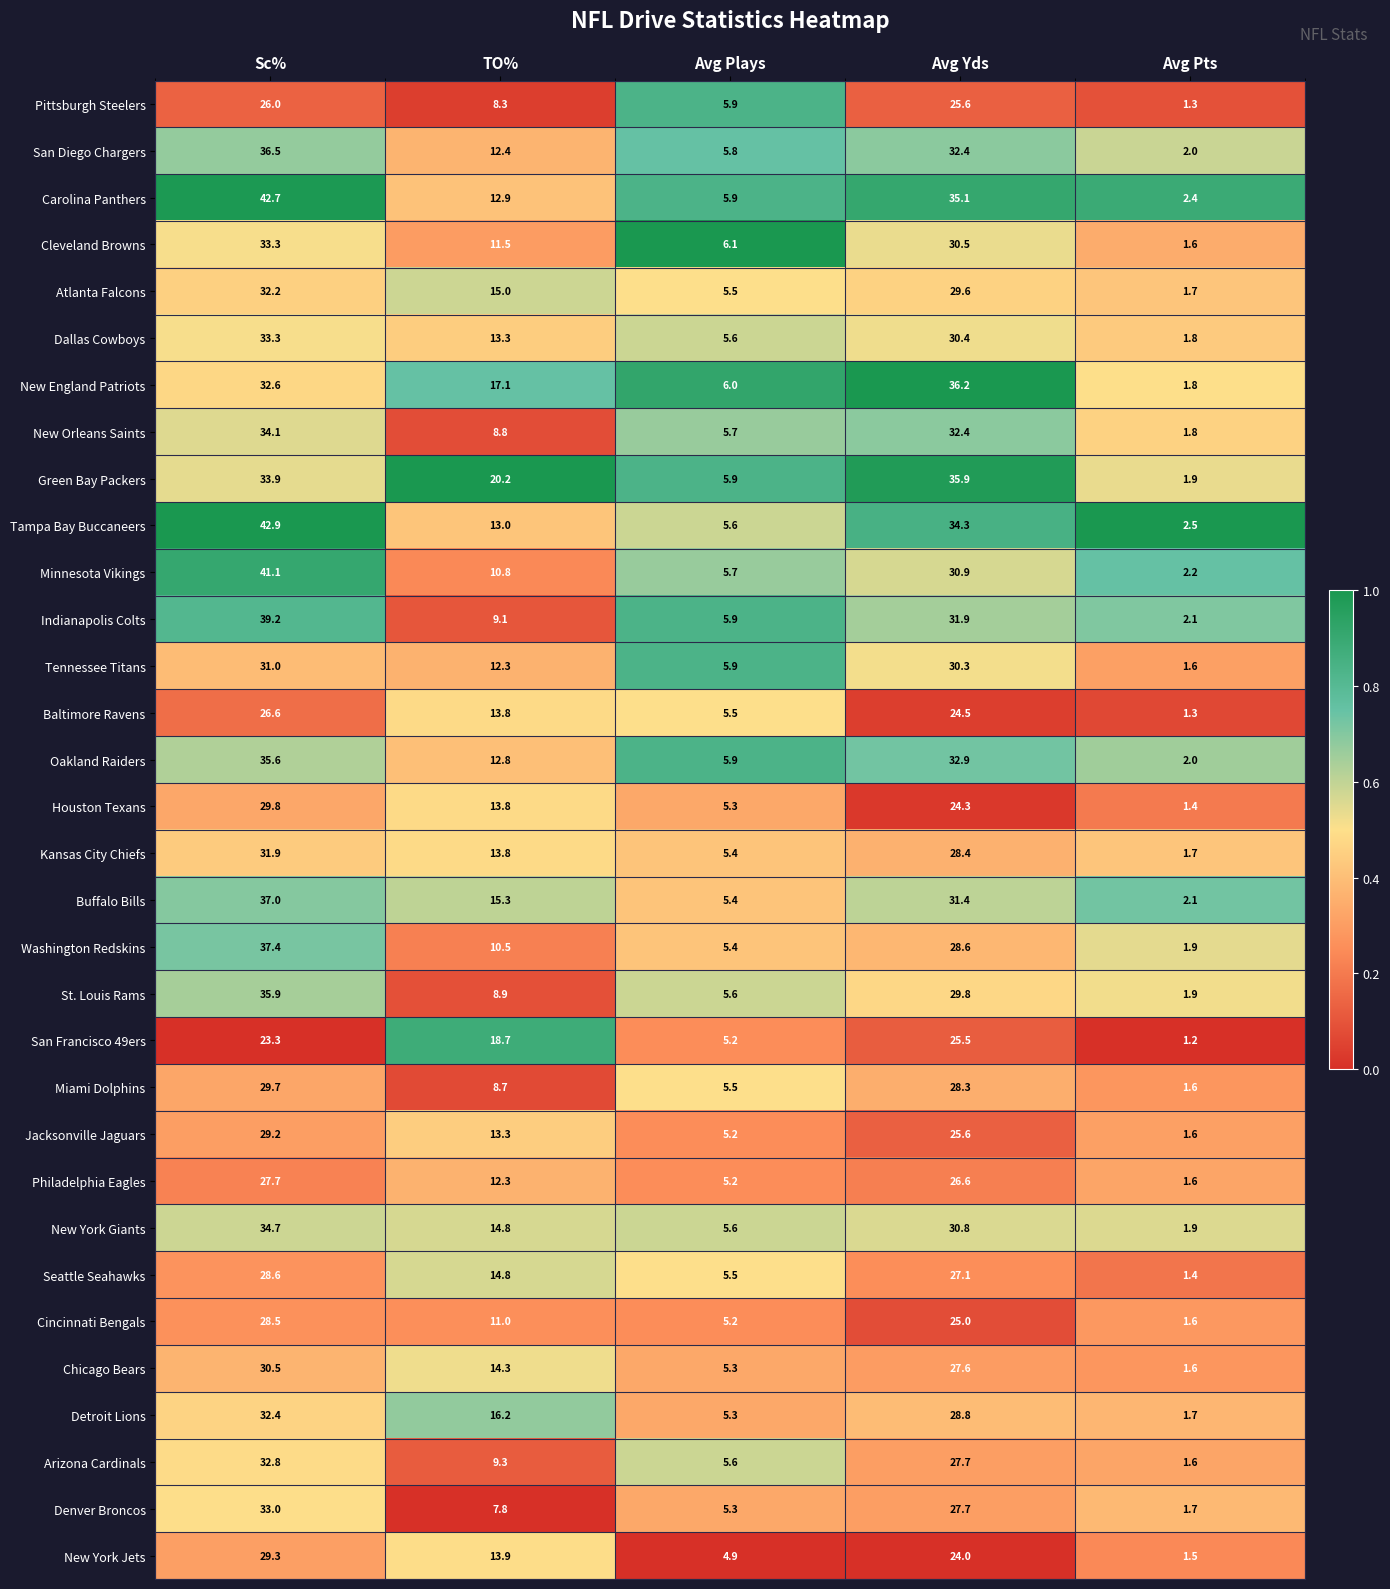

Which category has the highest value across all series?

Sc%